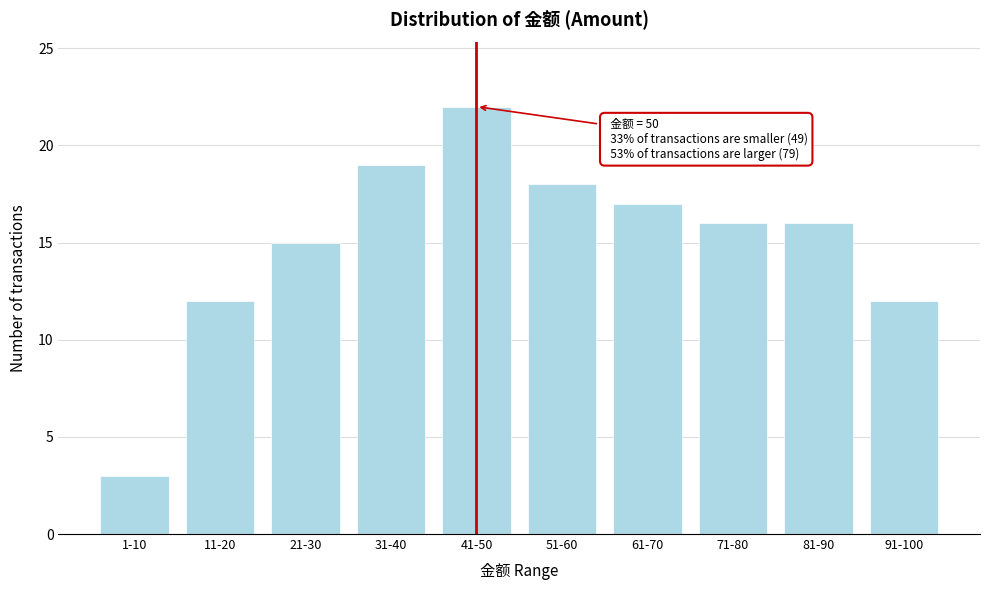

Reading left to right, extract all data points from this chart.

1-10=3	11-20=12	21-30=15	31-40=19	41-50=22	51-60=18	61-70=17	71-80=16	81-90=16	91-100=12